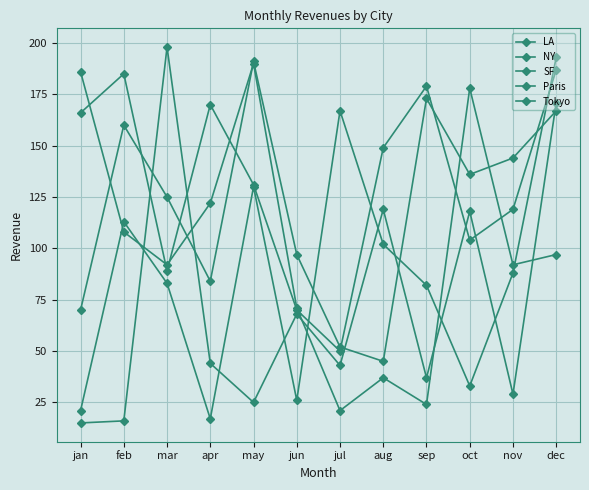

List the series in order of their overall mean, lowest first.

NY, Paris, LA, Tokyo, SF